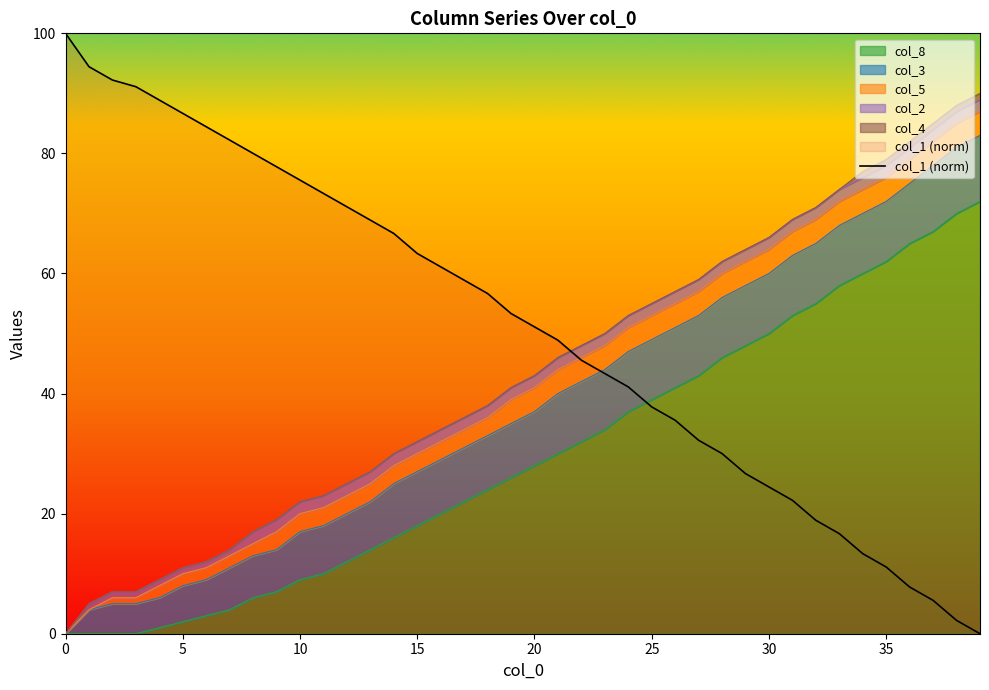

What is the maximum value for col_1 (norm)?

100.0